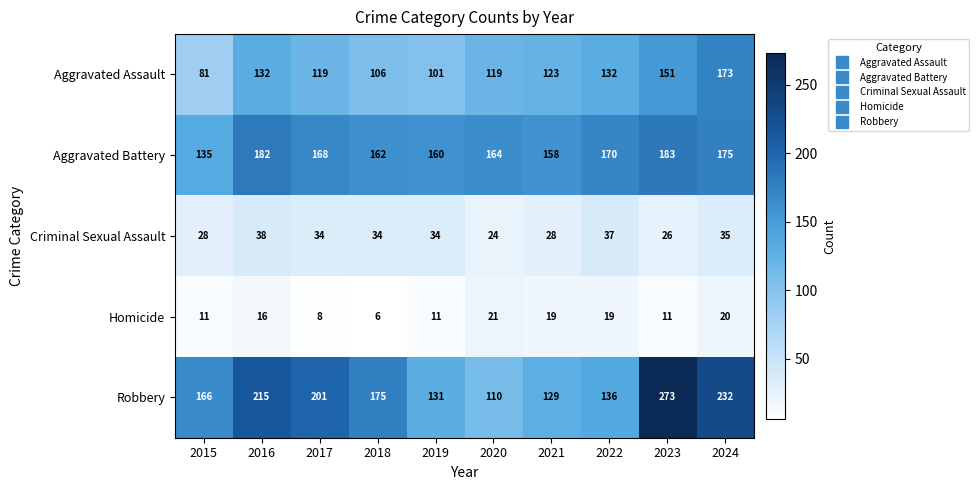

What is the difference between the maximum and minimum values in the Aggravated Battery series?

48